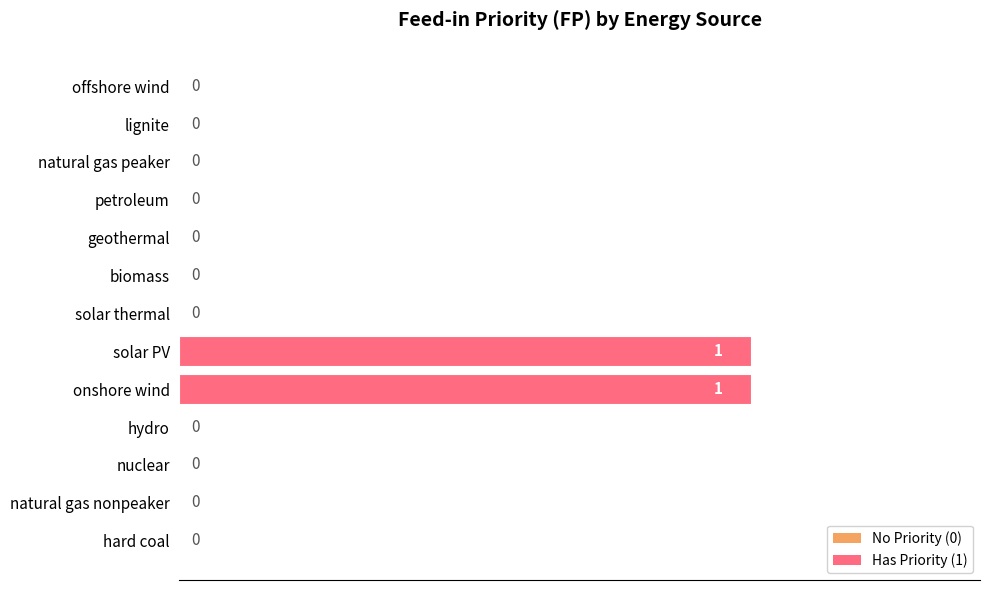

True or false: the data shows 0 at geothermal.

True